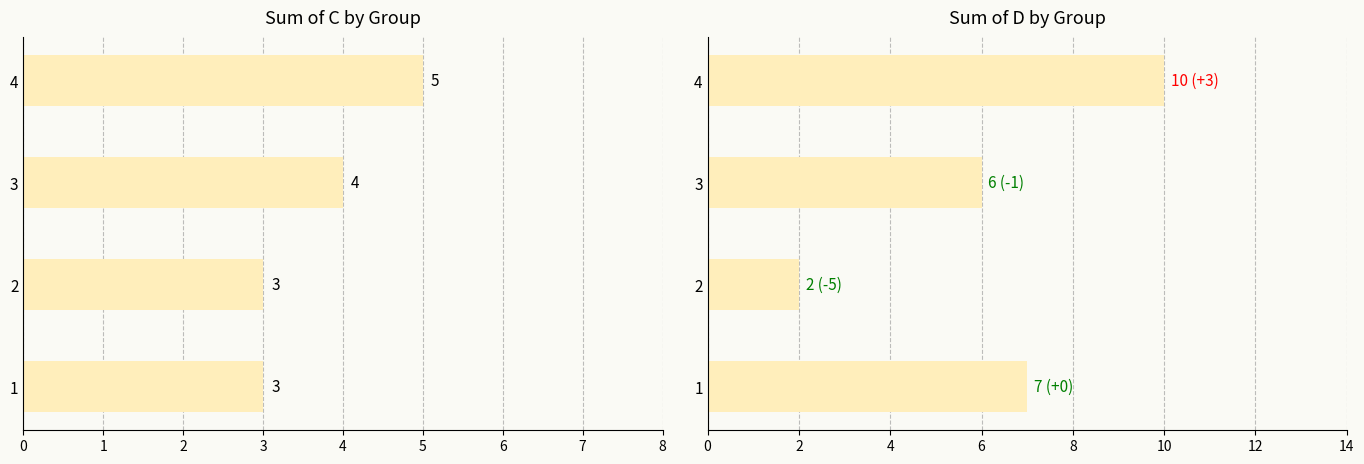

Are the bars horizontal?

Yes